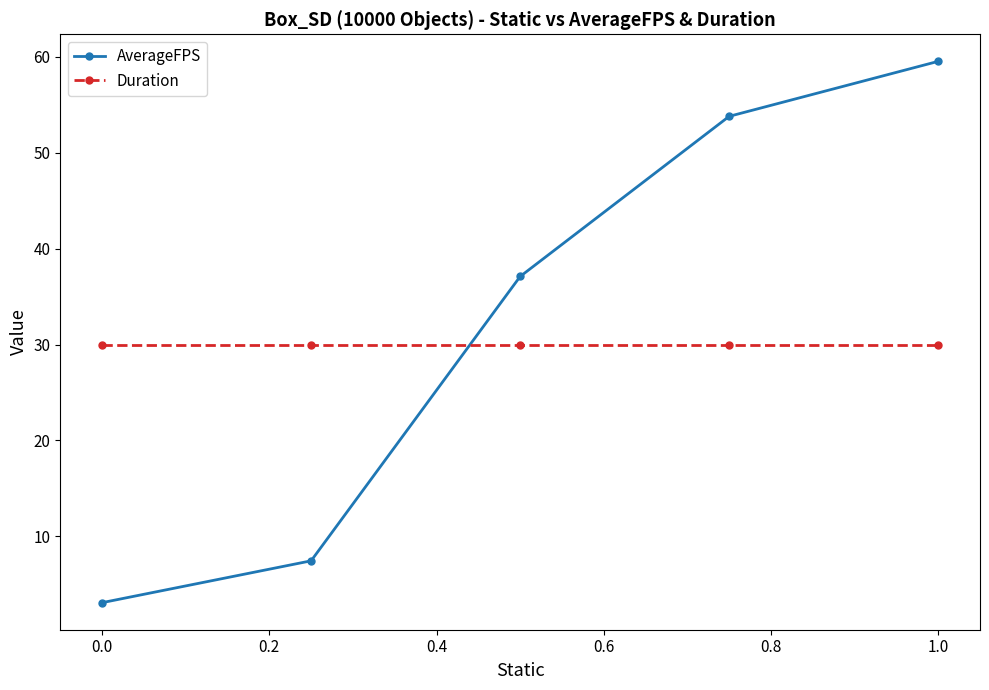

Count the number of data series in this chart.

2